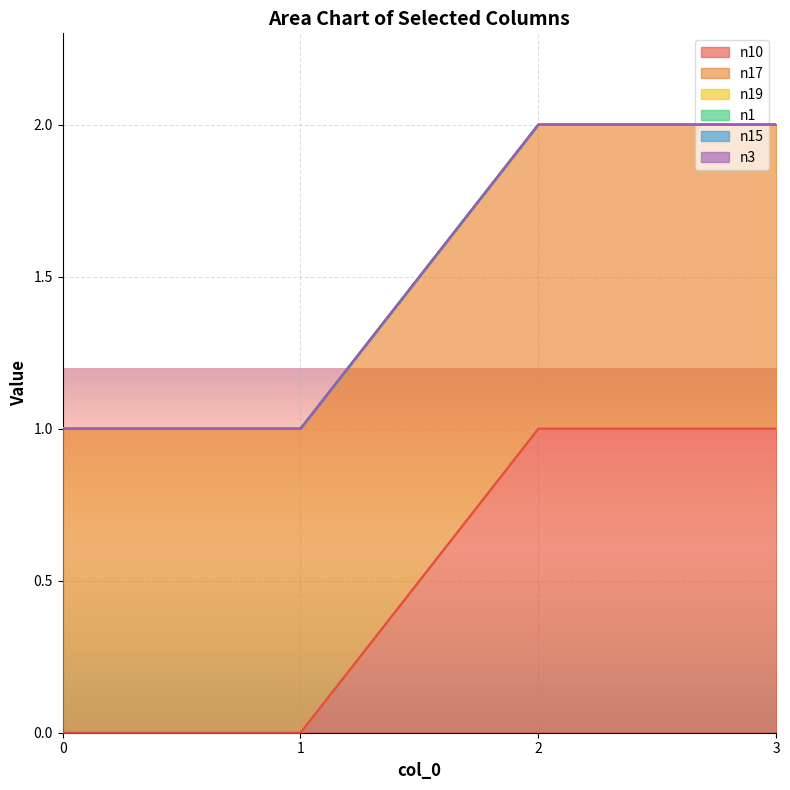

How many distinct data groups are displayed?

6